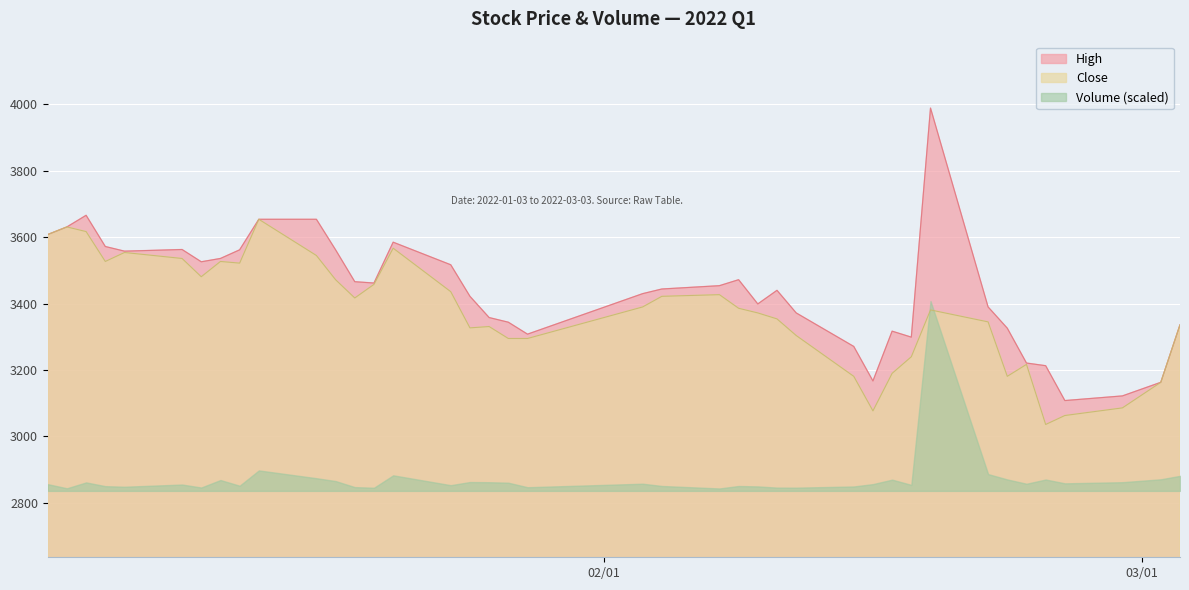

What is the value of the Close point at the 29th from the left?

3077